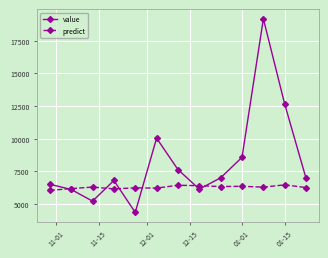

What is the sum of all value values?

107169.0